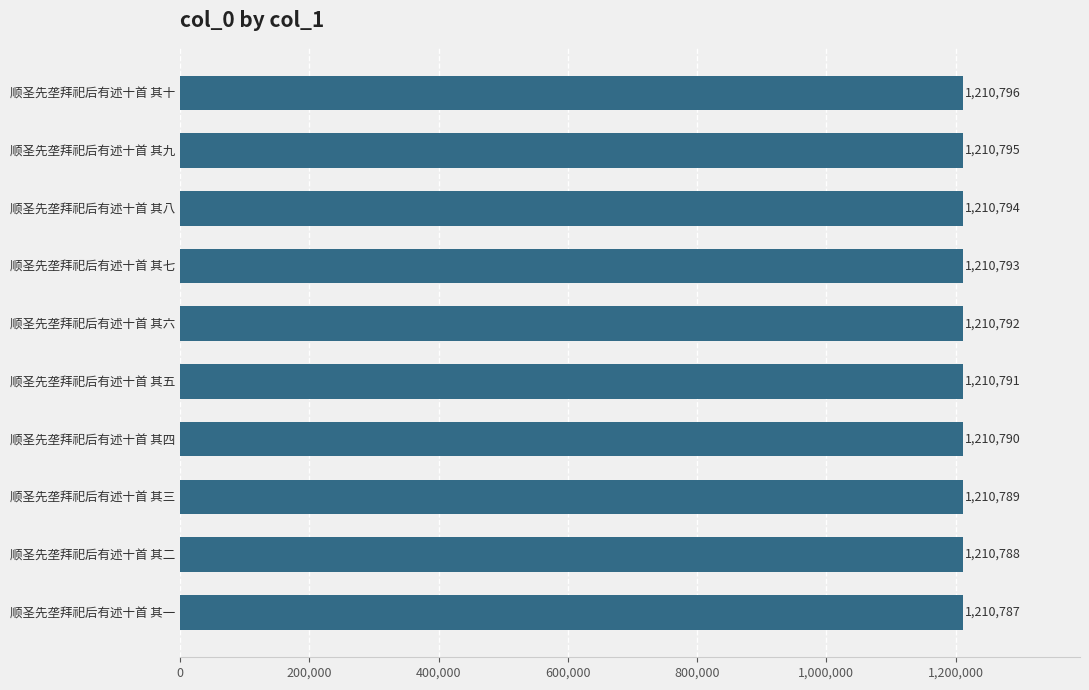

The chart shows a value of 1210790 at 顺圣先垄拜祀后有述十首 其四. True or false?

True